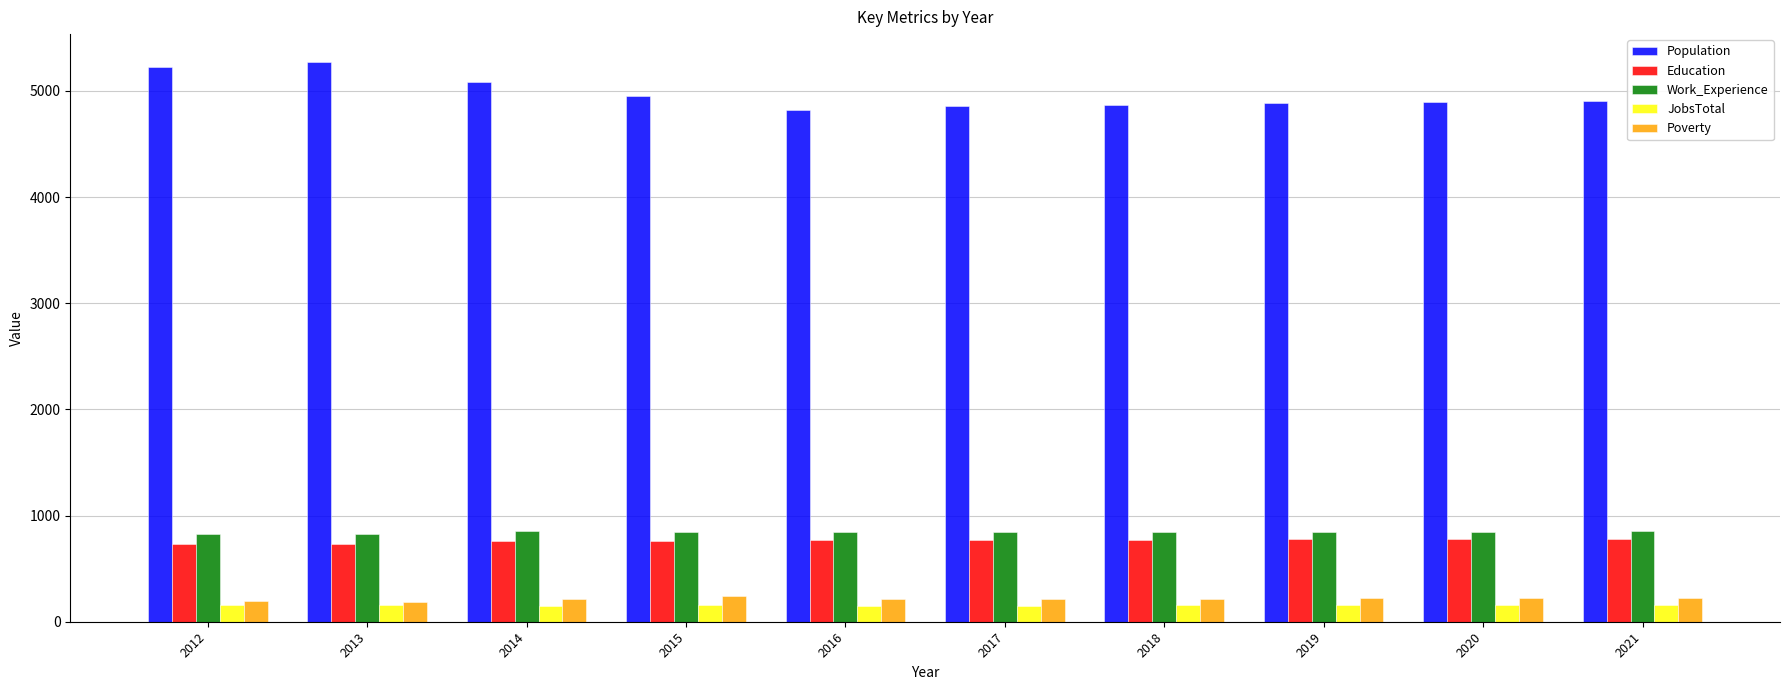

What is the difference between the second highest and minimum values in the Education series?

45